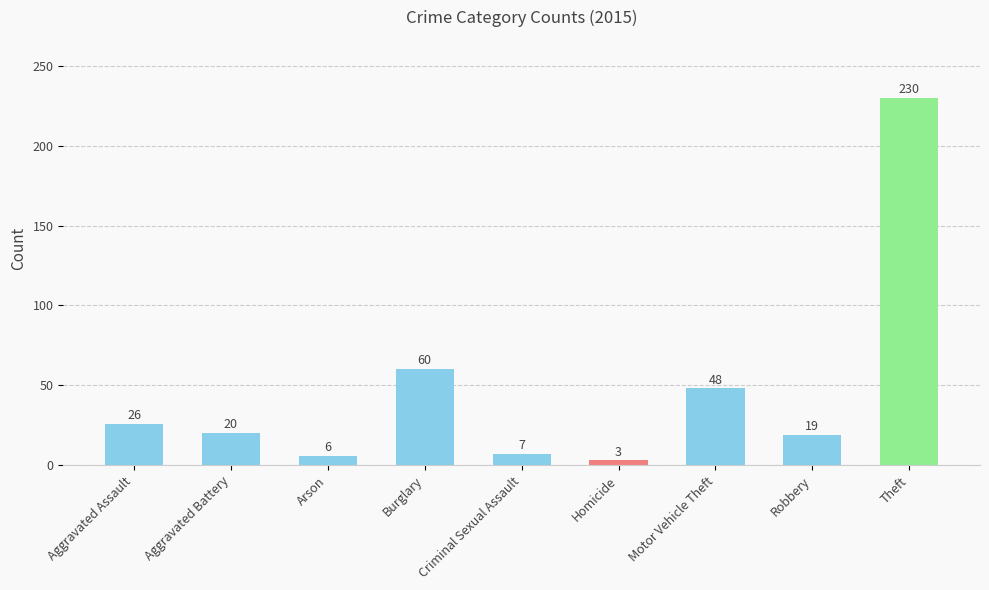

Which has a higher value, Arson or Criminal Sexual Assault?

Criminal Sexual Assault